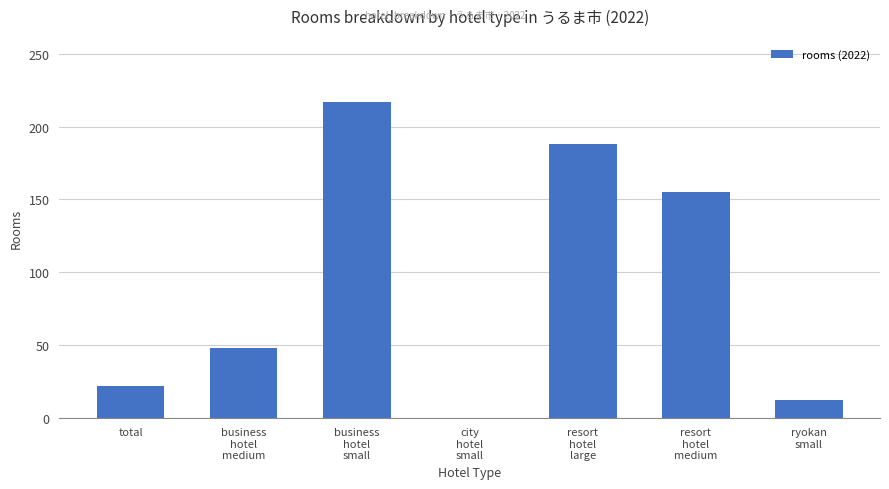

What is the average value?

92